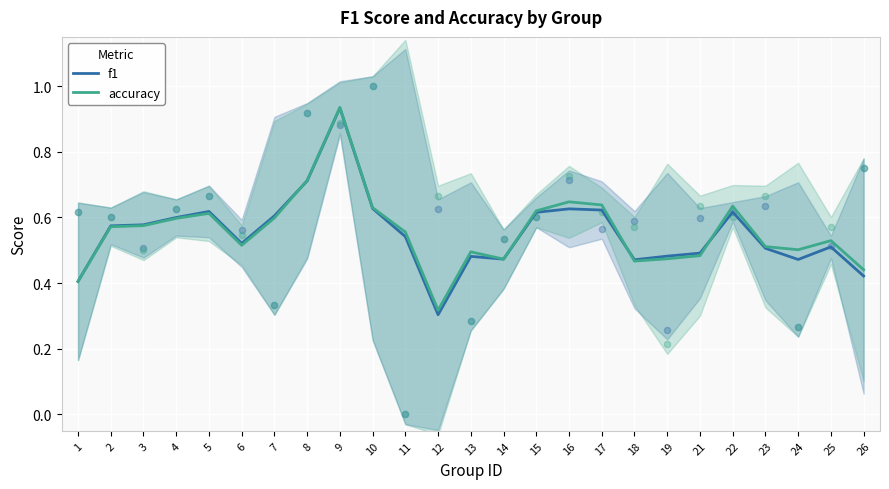

Which series has the widest spread of Y values?

f1